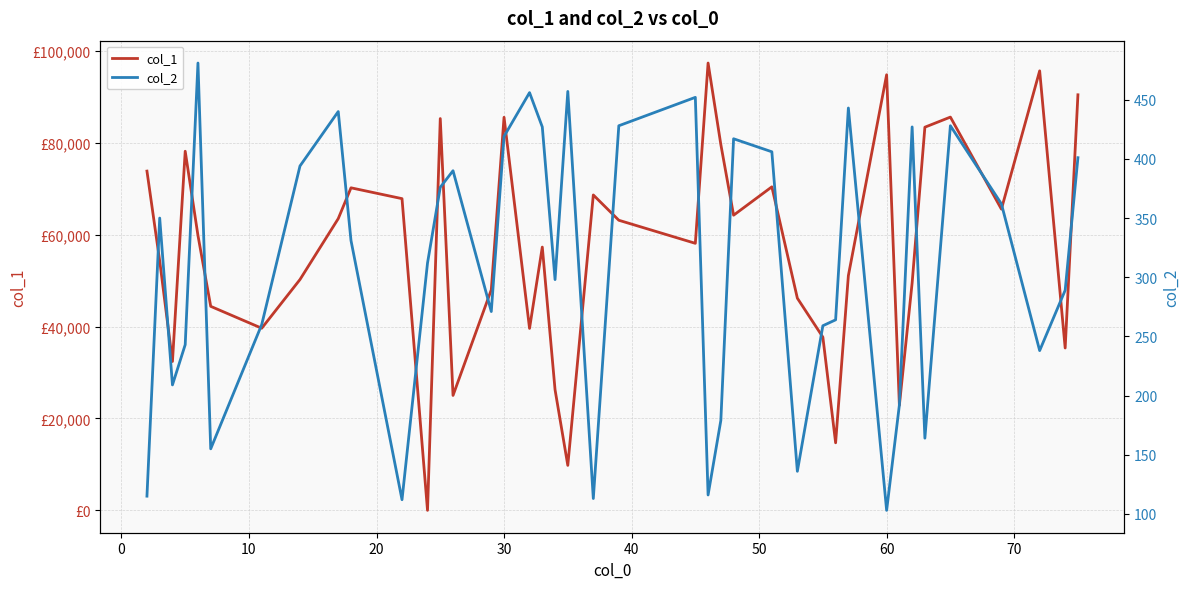

True or false: col_1 and col_2 intersect in this chart.

True